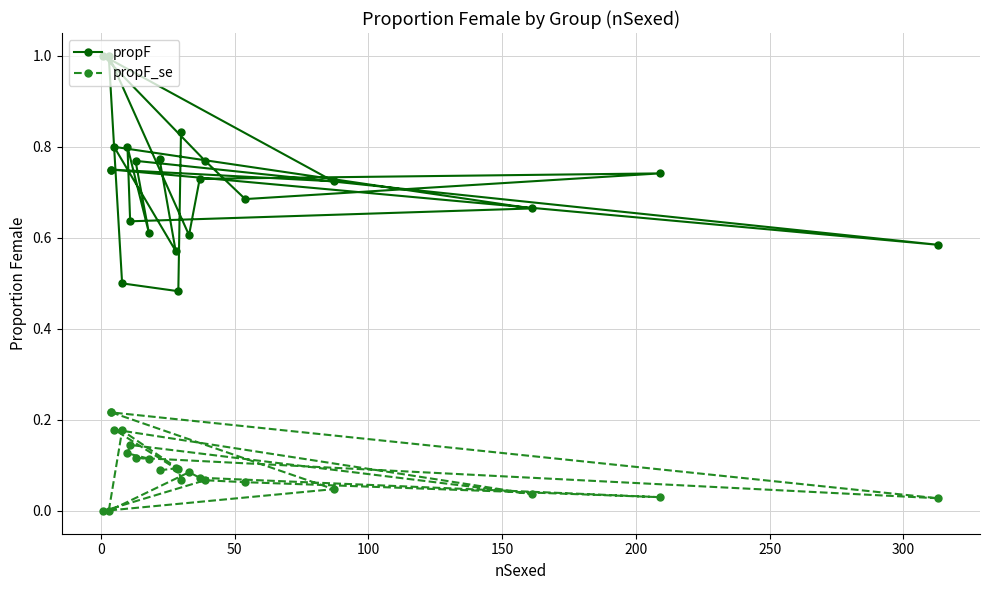

True or false: propF_se and propF cross at least once.

False